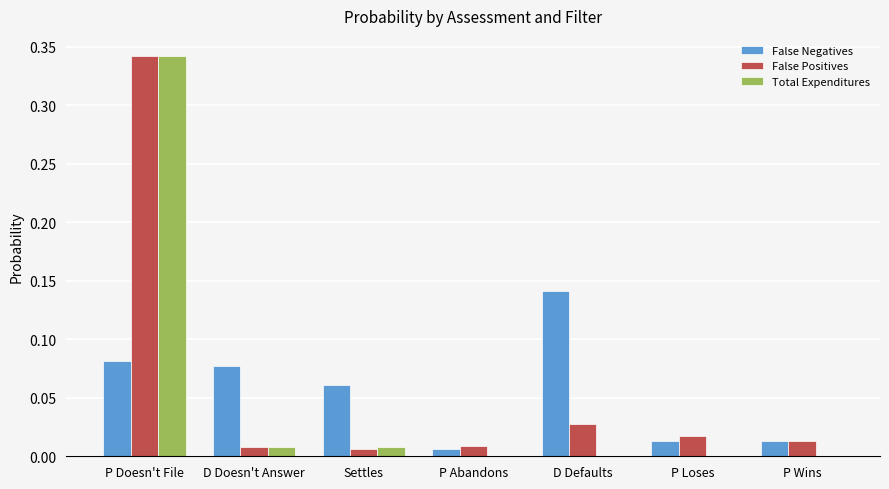

Which series changed the most between Settles and D Defaults?

False Negatives